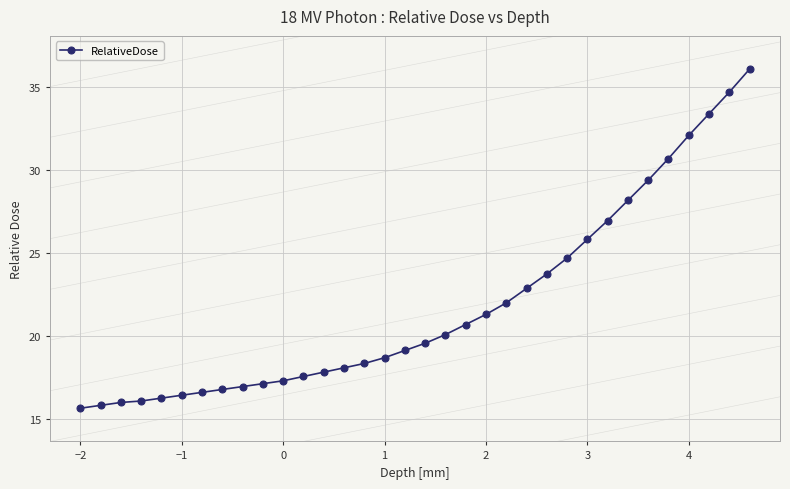

How many categories are shown in the chart?

34